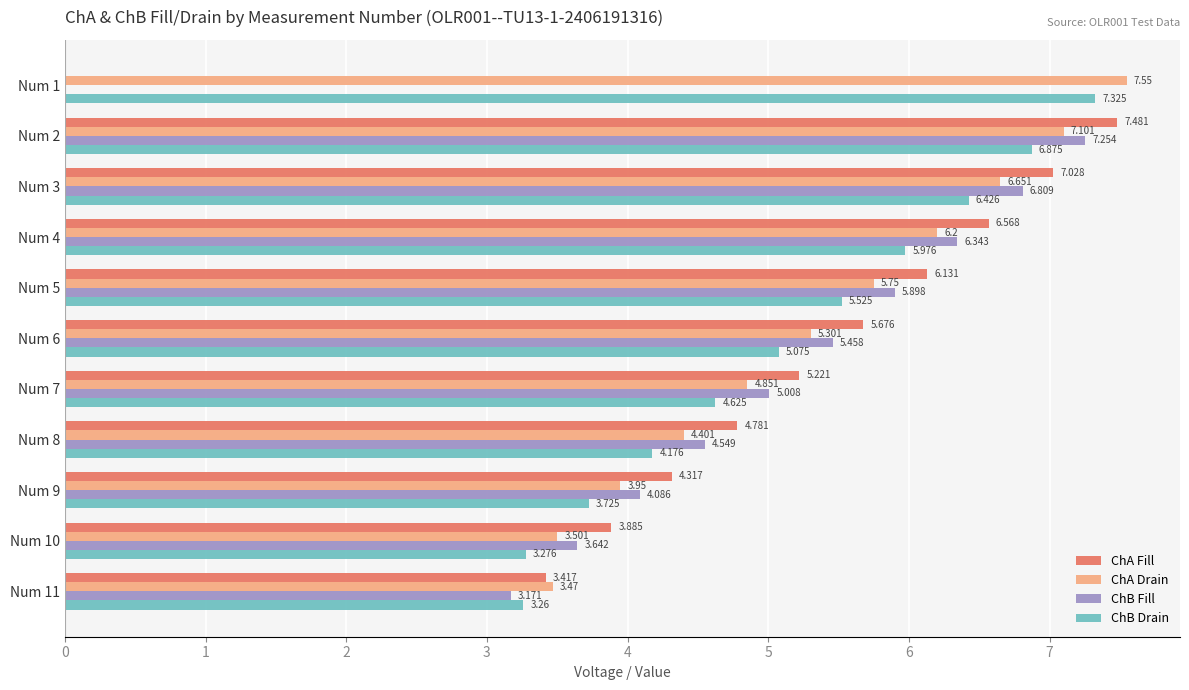

Between Num 6 and Num 11, which series saw the biggest shift?

ChB Fill